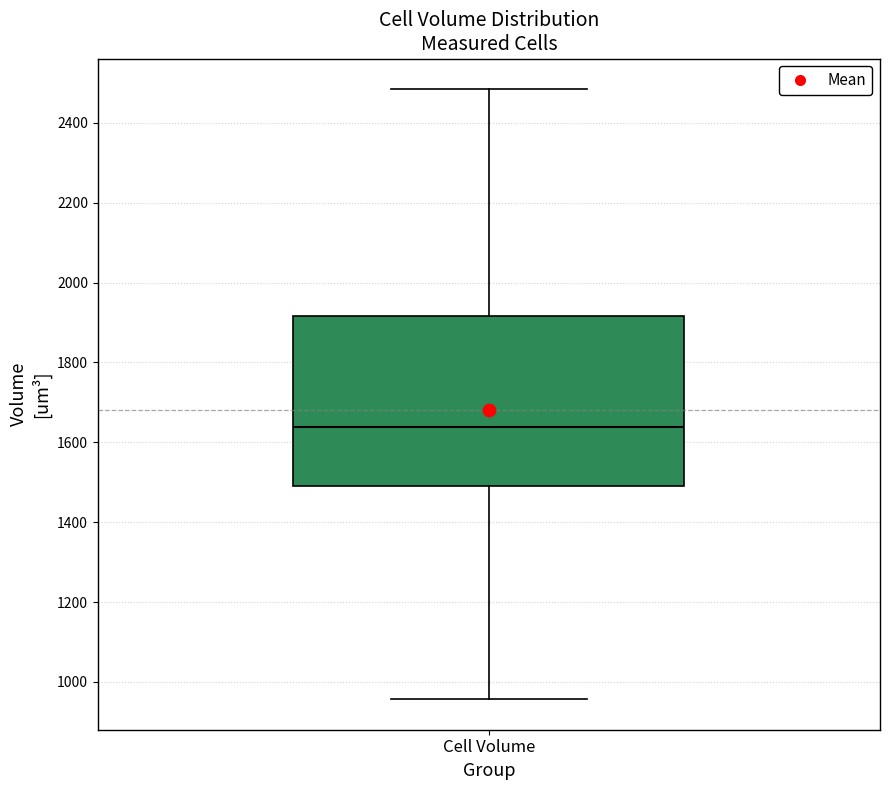

Transcribe this box plot: give where the median line is, the range the box spans, and where the two whiskers end, as read against the y-axis. The values are not printed on the chart, so give them approximately, as read against the axis.

median 1640, box 1500 to 1920, whiskers 960 to 2480